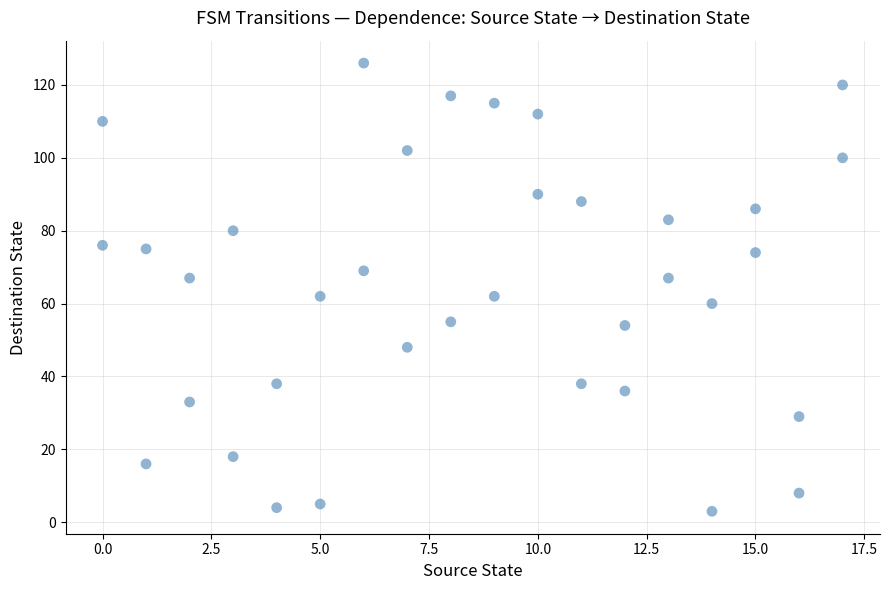

What is the range of X values (max minus min)?

17